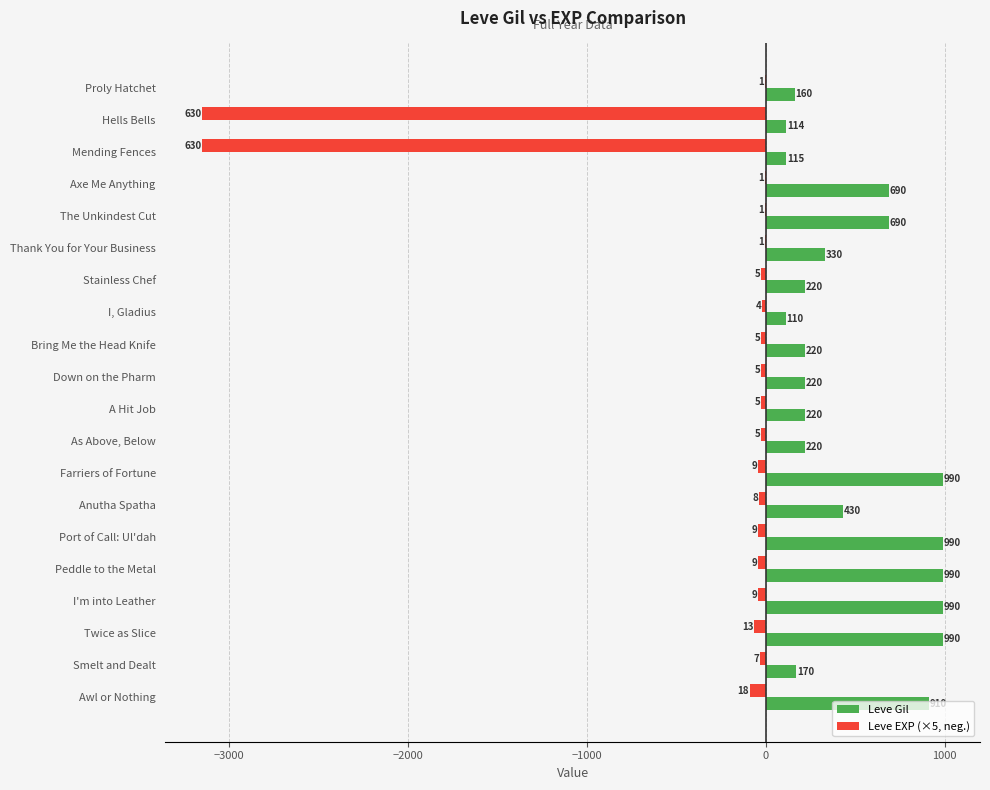

What is the maximum value shown in the chart?

990